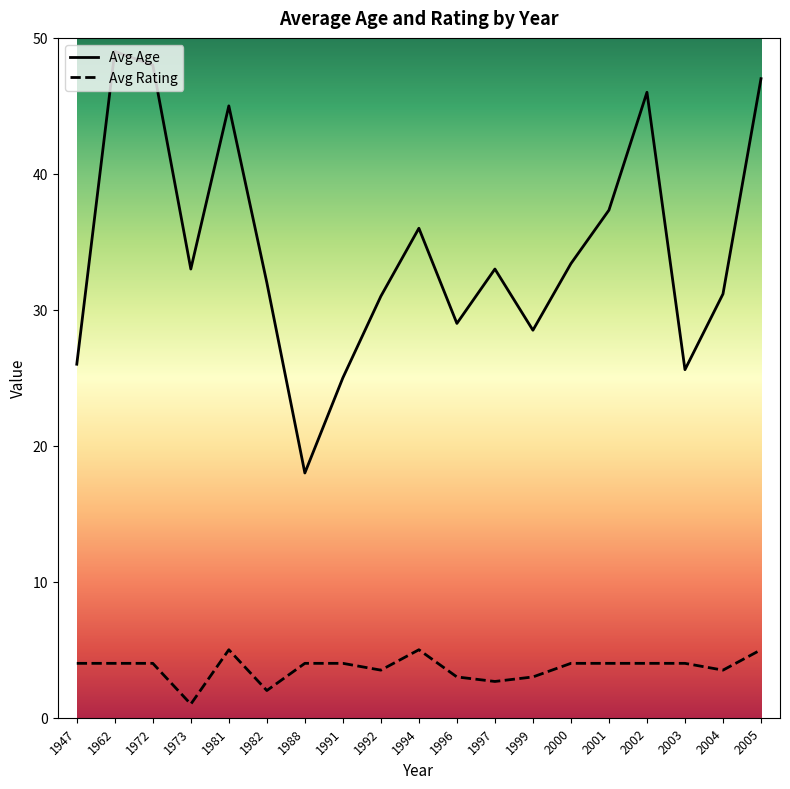

True or false: Avg Rating and Avg Age intersect in this chart.

False